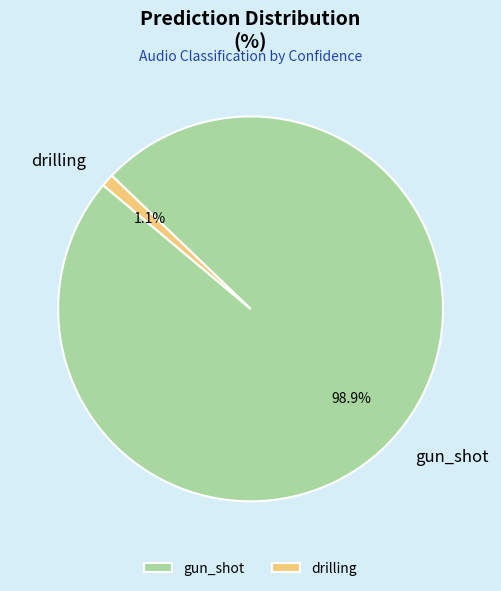

Which slice is the smallest?

drilling